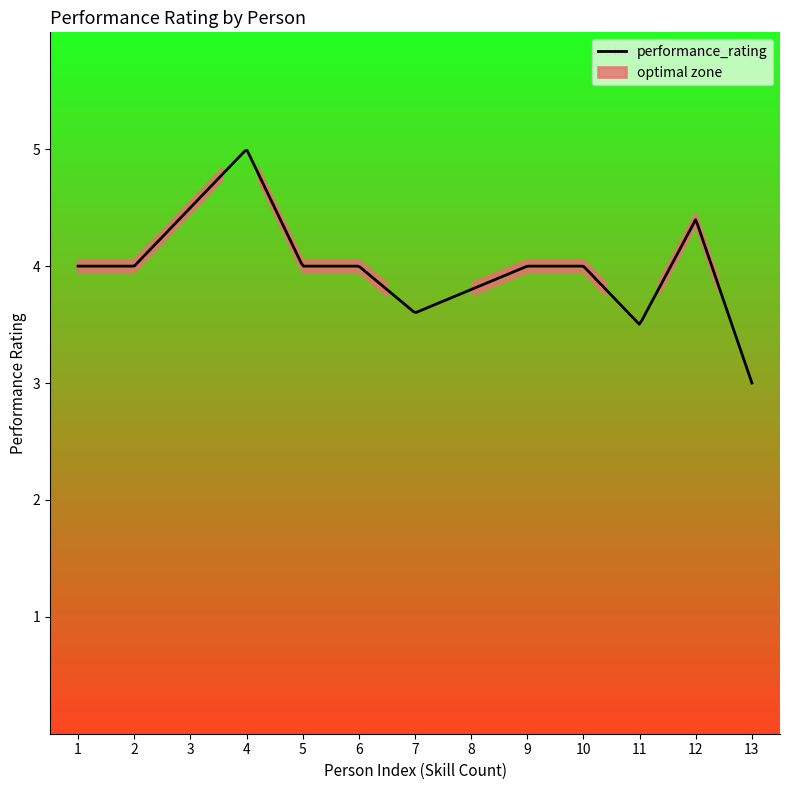

What is the maximum value for performance_rating?

5.0